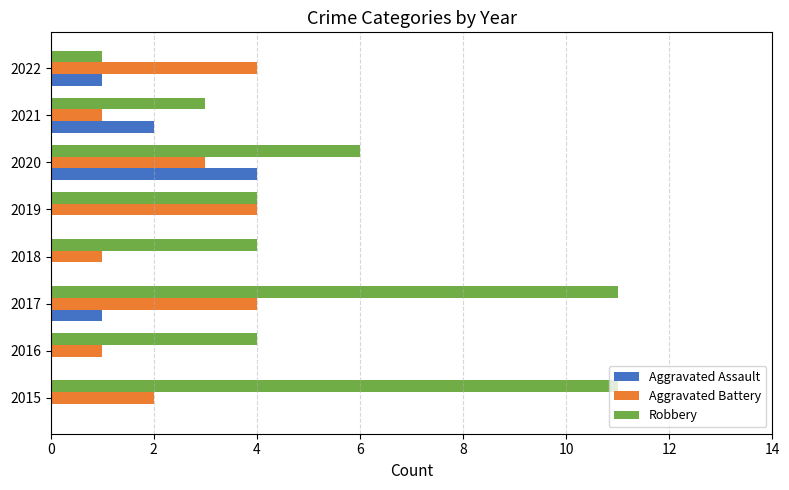

At which category is the sum across all series the highest?

2017